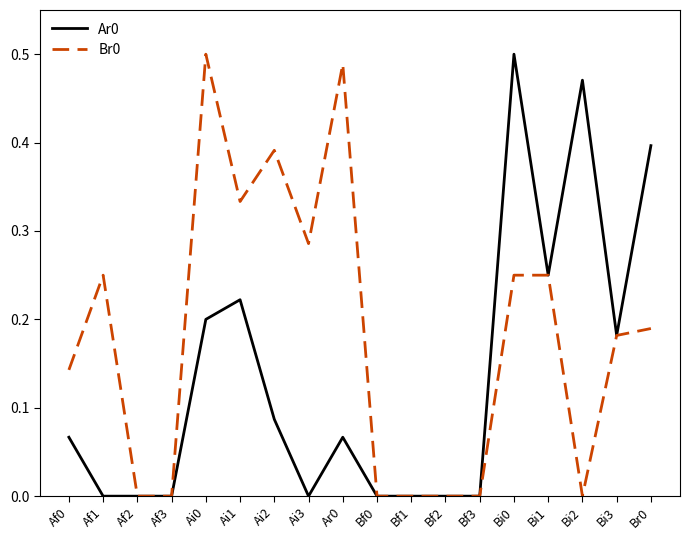

The Ar0 series shows -0.2 at Af1. True or false?

False